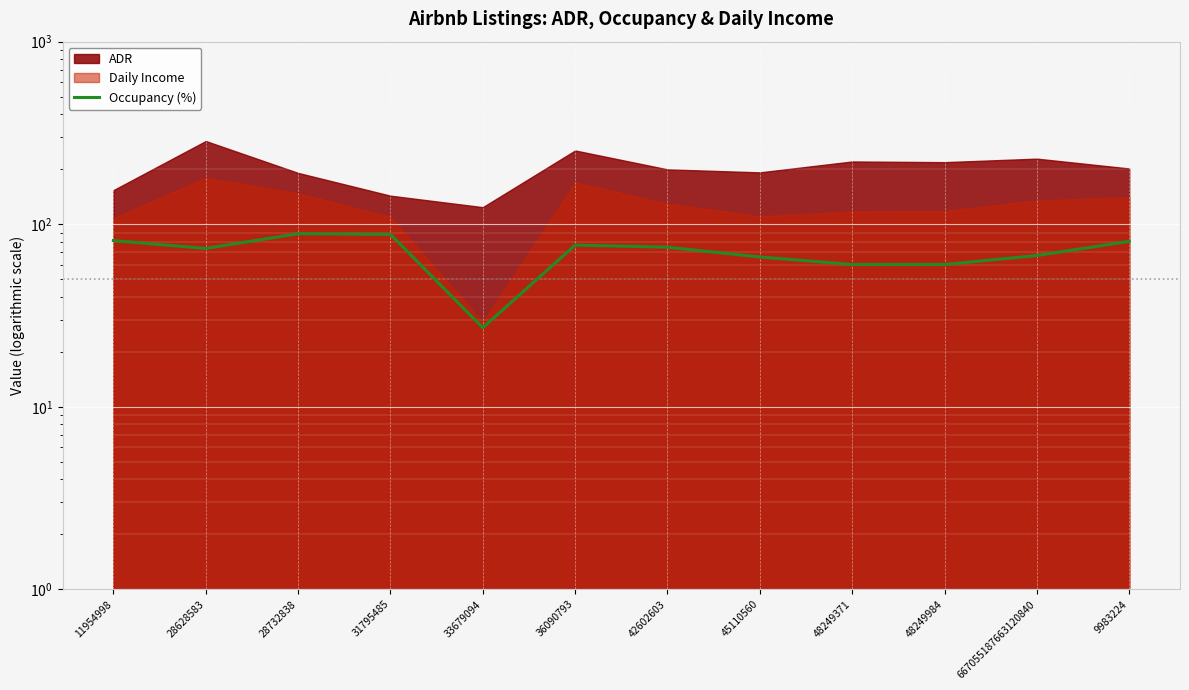

True or false: the data shows 27.1 at 33679094.

True